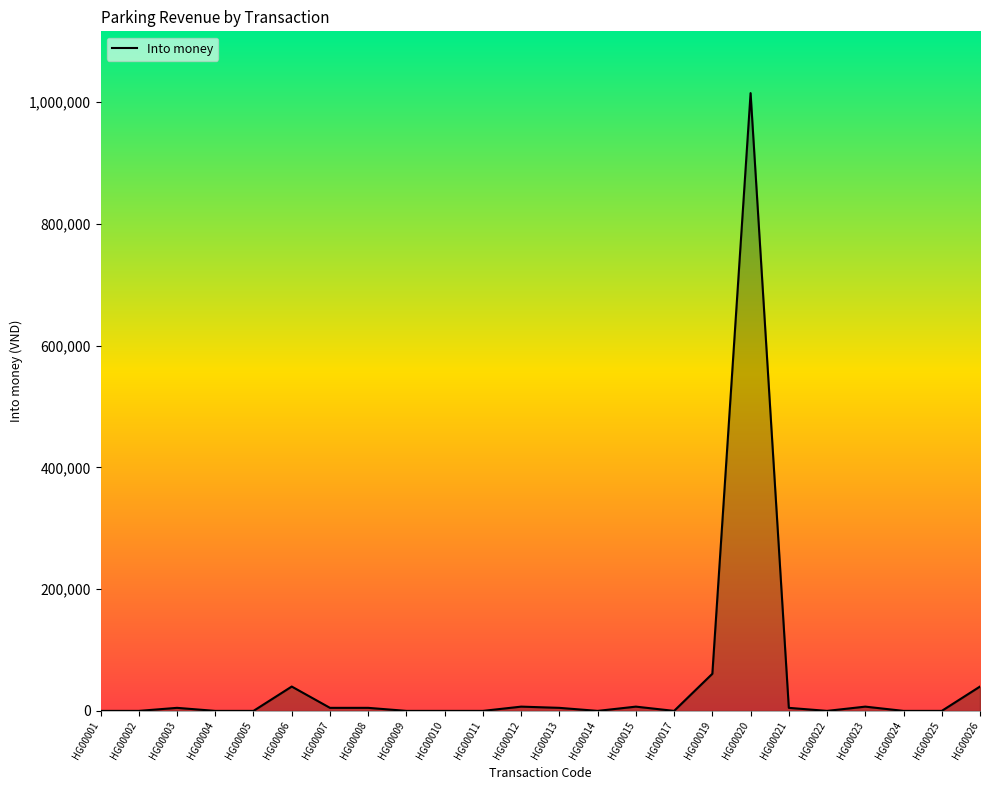

True or false: the data shows 5000 at HG00007.

True